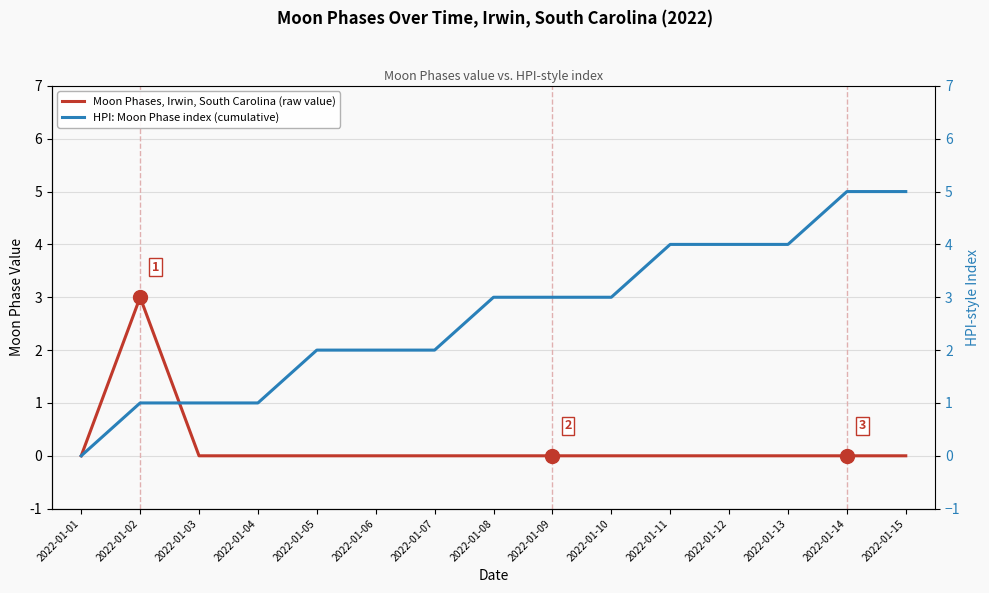

What are all the series names shown in the legend?

Moon Phases, Irwin, South Carolina (raw value), HPI: Moon Phase index (cumulative)